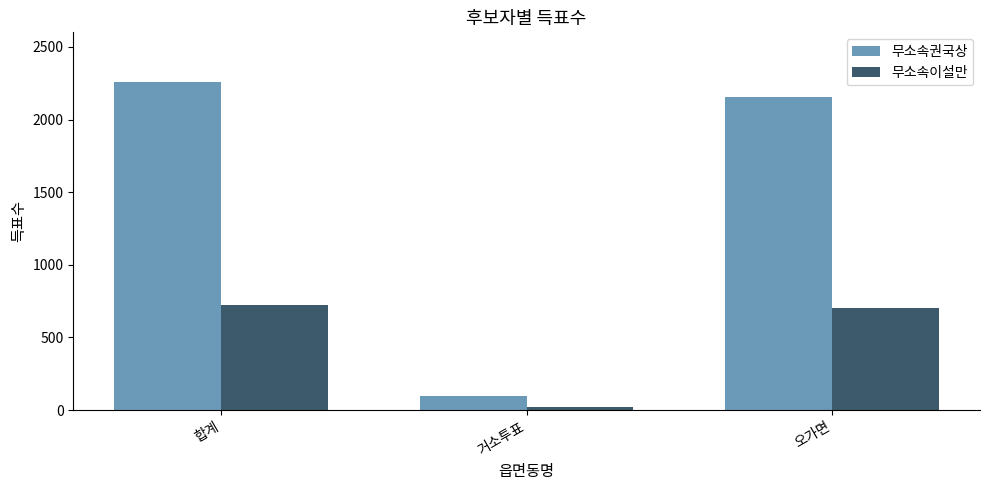

Which series changed the most between 합계 and 거소투표?

무소속권국상